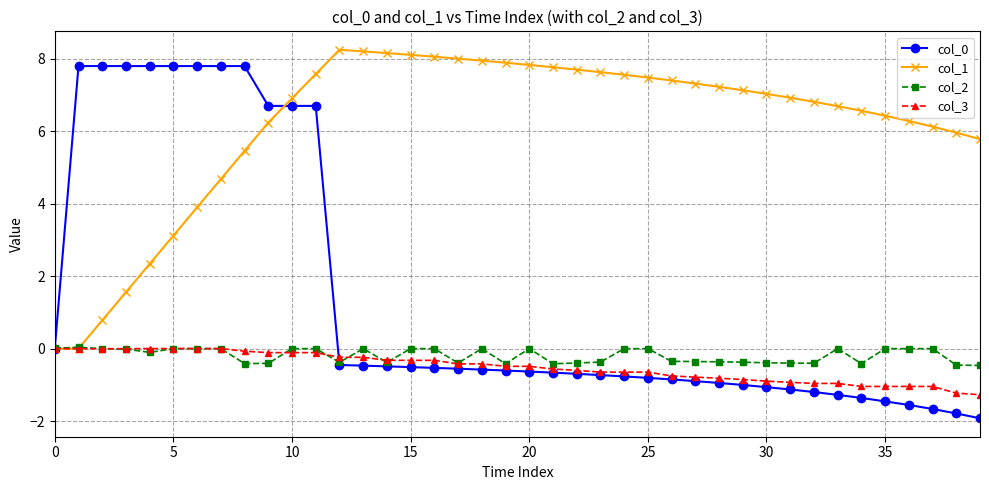

At how many categories does at least one series exceed 2?

39